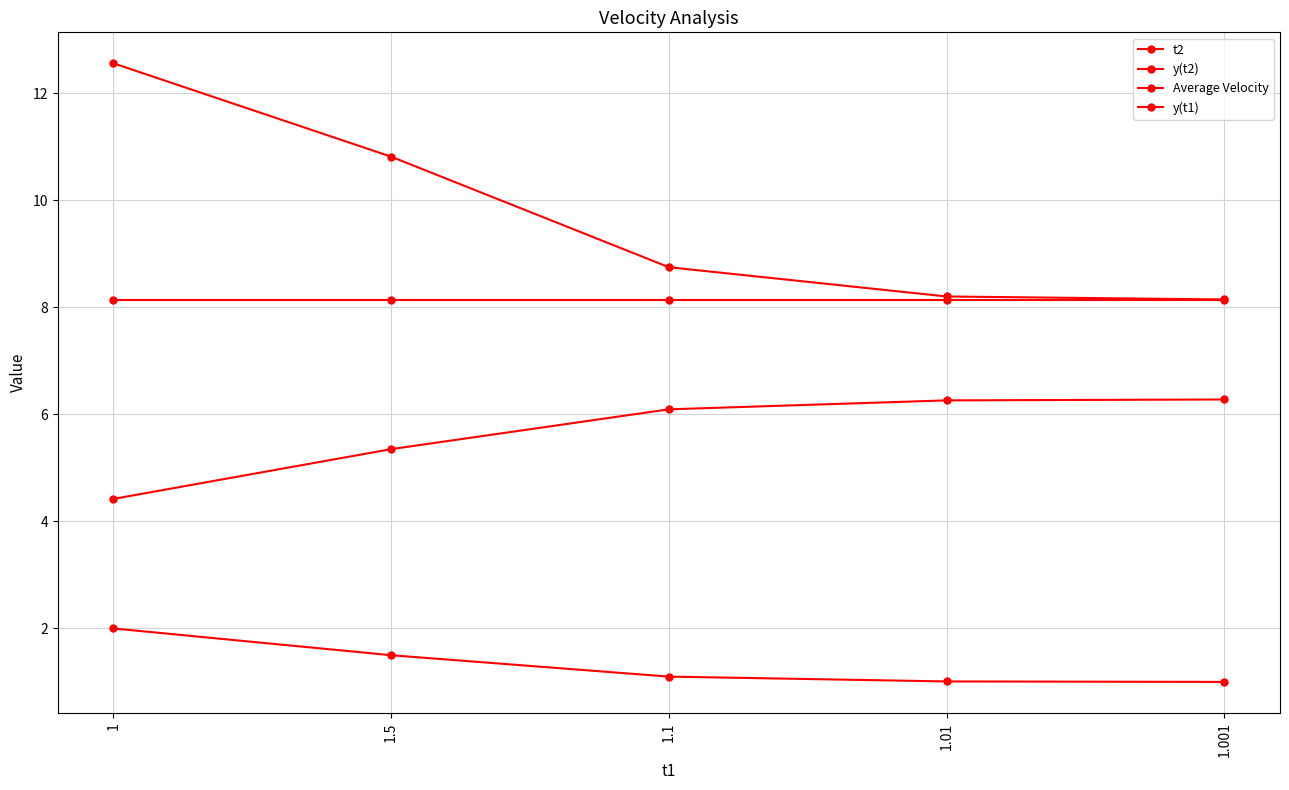

How many distinct data groups are displayed?

4